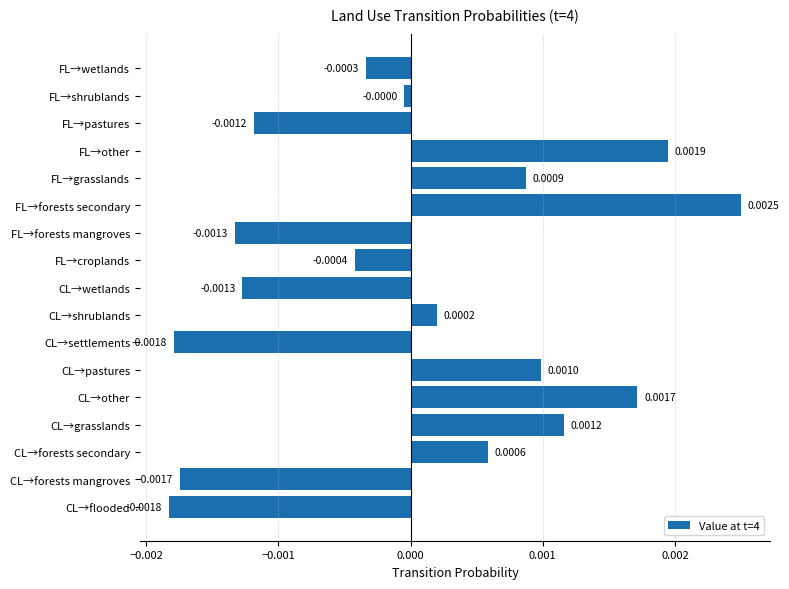

Between CL→other and FL→wetlands, which is larger?

CL→other